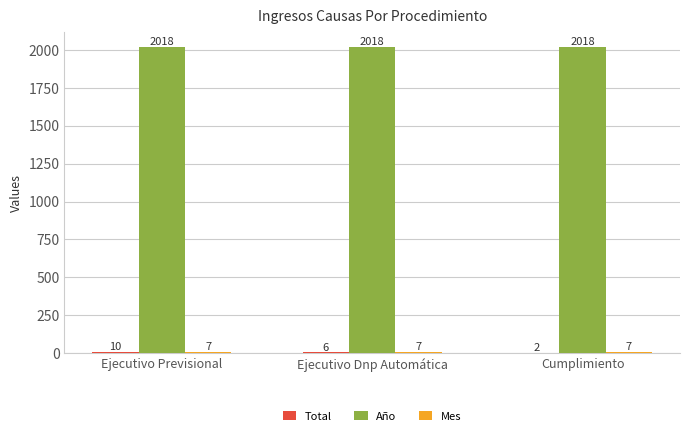

What is the total value across all series at Cumplimiento?

2027